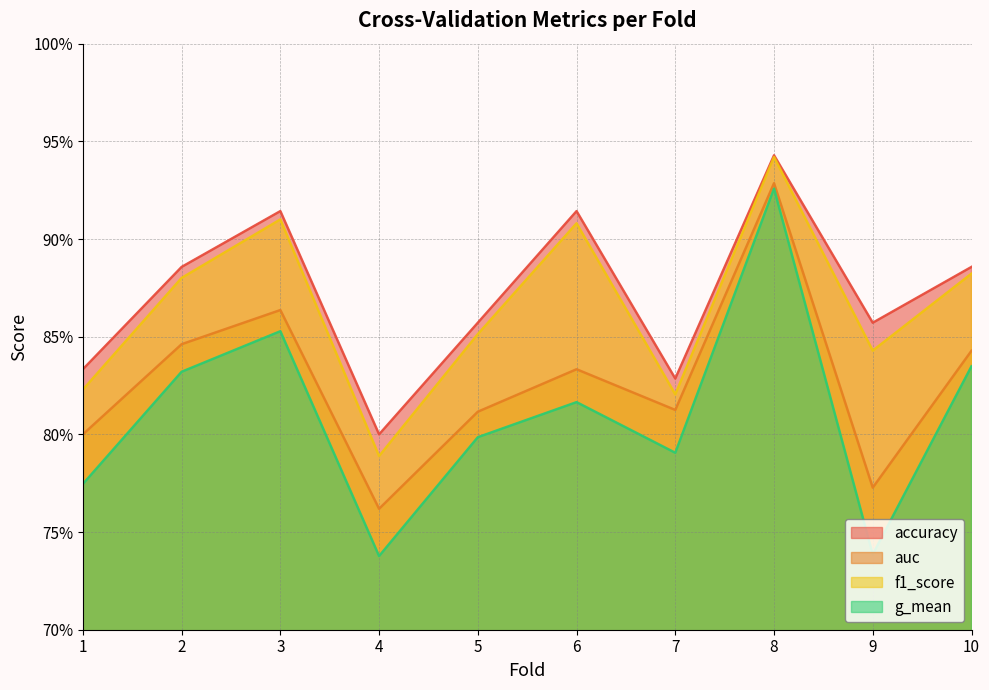

True or false: g_mean has more than 2 interior local peaks.

True